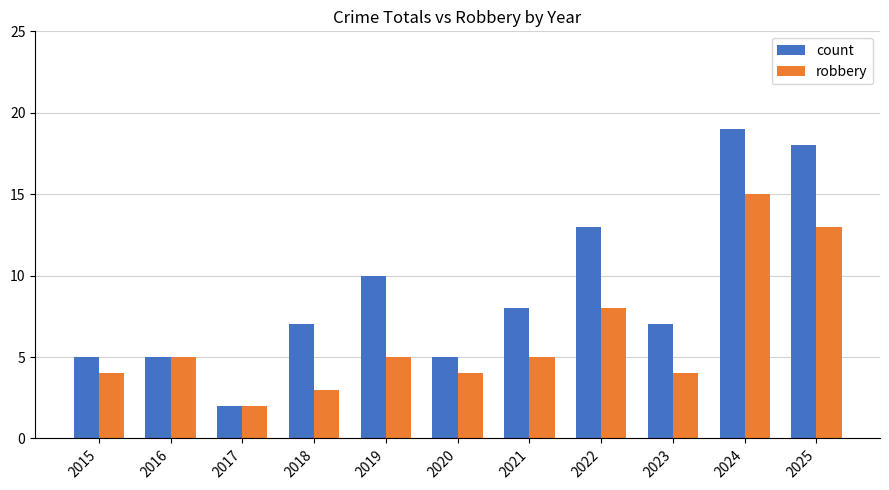

What is the sum of the count values at 2015 and 2024?

24